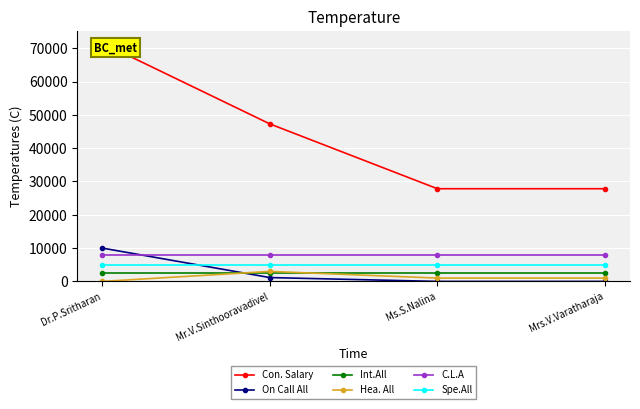

What is the label of the 4th point from the left?

Mrs.V.Varatharaja